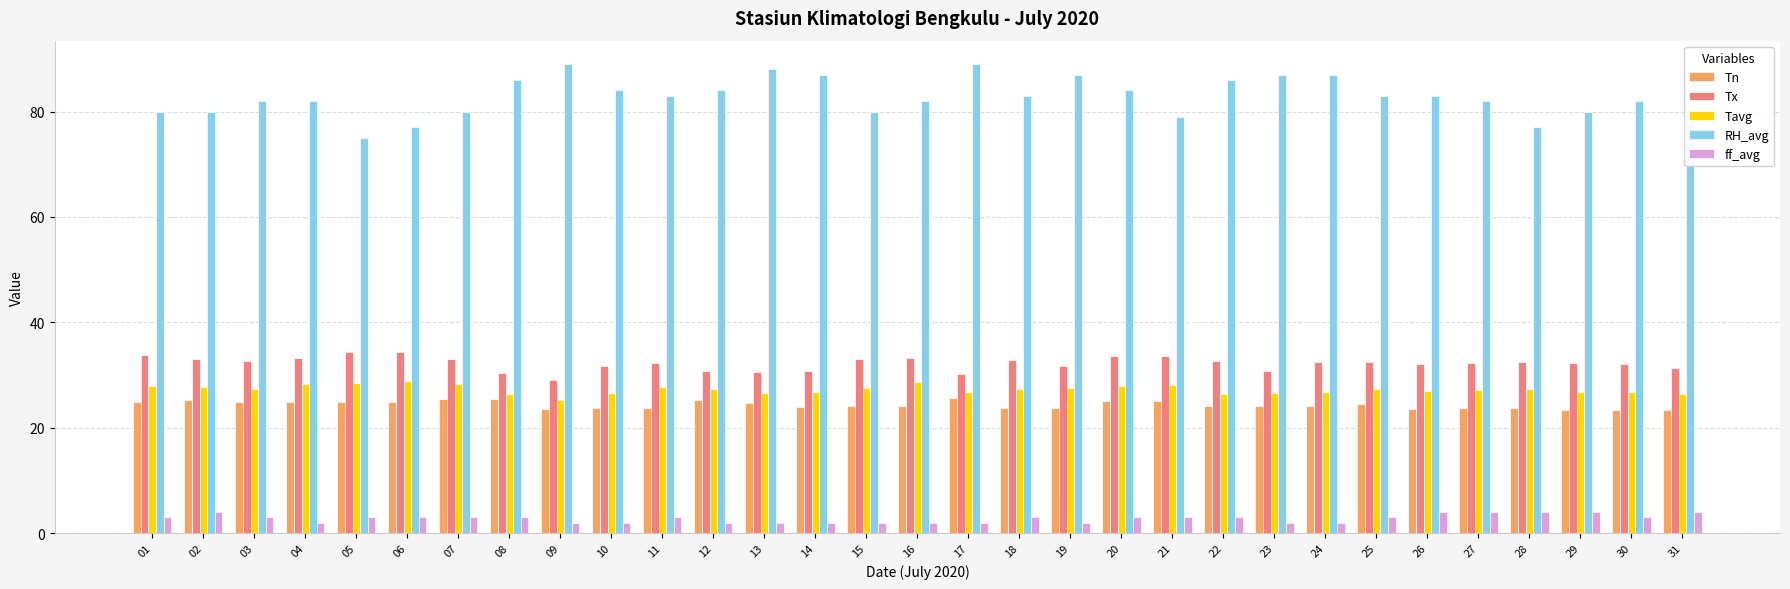

What is the sum of all Tavg values?

845.6